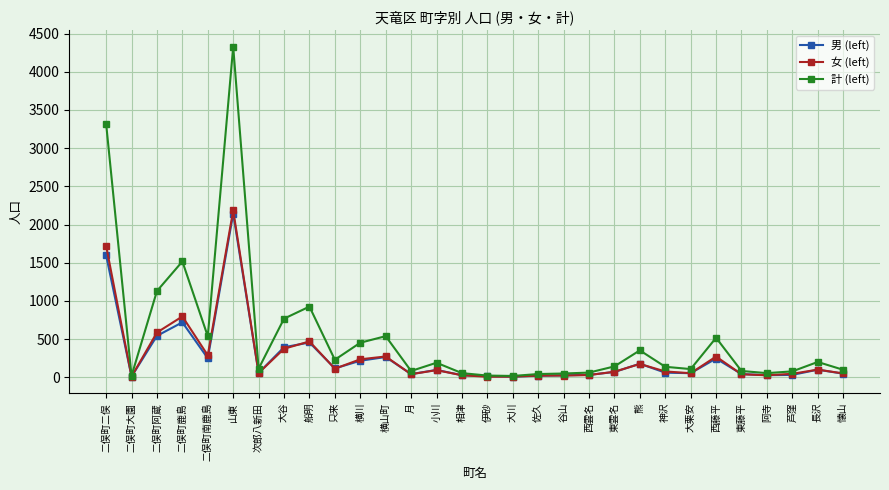

What is the approximate value of 計 (left) at 二俣町二俣?

3320